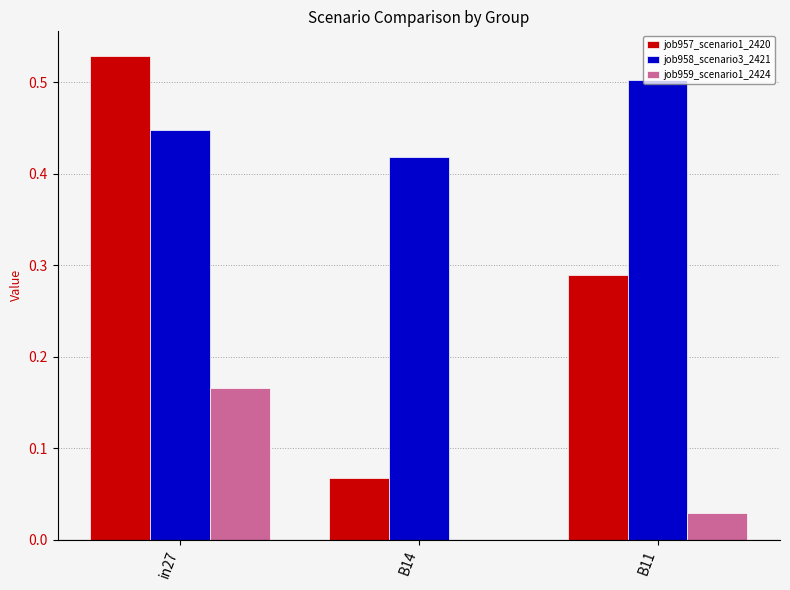

What are all the series names shown in the legend?

job957_scenario1_2420, job958_scenario3_2421, job959_scenario1_2424